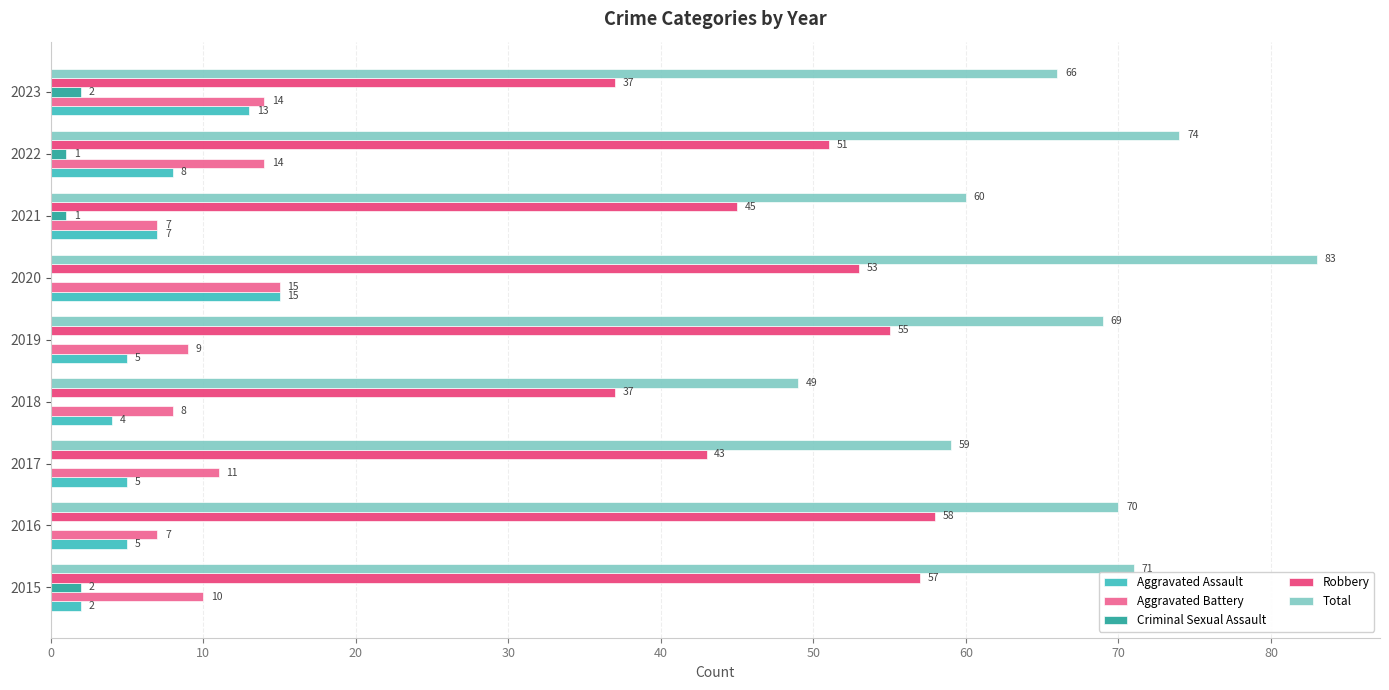

What is the sum of all Aggravated Assault values?

64